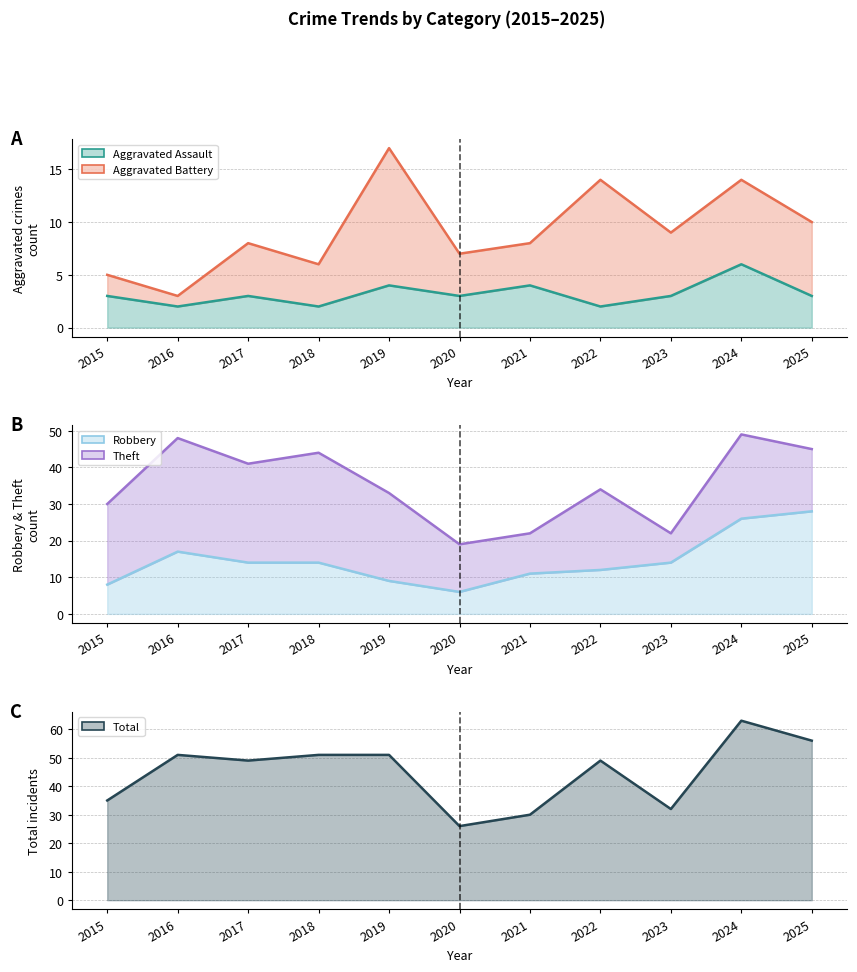

Reading left to right, list all the values displayed in this chart.

Aggravated Assault: 3	2	3	2	4	3	4	2	3	6	3
Aggravated Battery: 5	3	8	6	17	7	8	14	9	14	10
Robbery: 8	17	14	14	9	6	11	12	14	26	28
Theft: 30	48	41	44	33	19	22	34	22	49	45
Total: 35	51	49	51	51	26	30	49	32	63	56